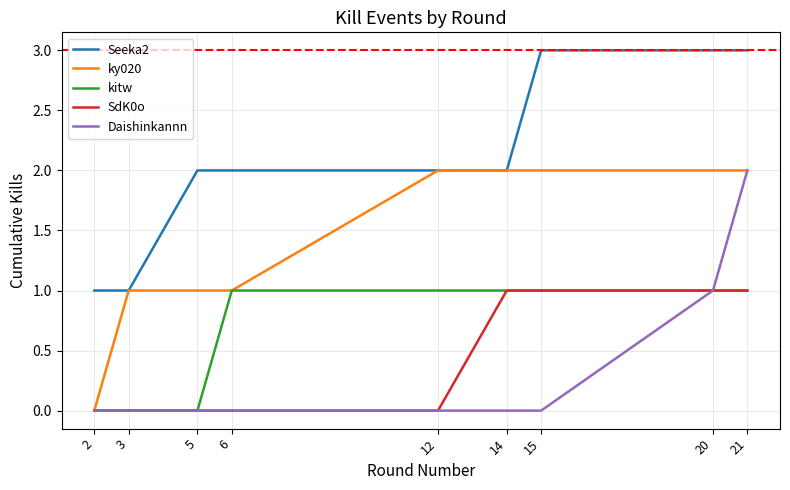

Reading left to right, list all the values displayed in this chart.

Seeka2: 2=1	3=1	5=2	6=2	12=2	14=2	15=3	20=3	21=3
ky020: 2=0	3=1	5=1	6=1	12=2	14=2	15=2	20=2	21=2
kitw: 2=0	3=0	5=0	6=1	12=1	14=1	15=1	20=1	21=1
SdK0o: 2=0	3=0	5=0	6=0	12=0	14=1	15=1	20=1	21=1
Daishinkannn: 2=0	3=0	5=0	6=0	12=0	14=0	15=0	20=1	21=2